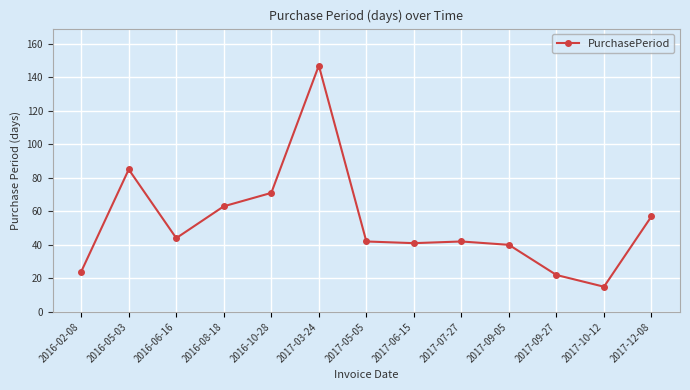

True or false: there are more than 1 points higher than both neighbors.

True